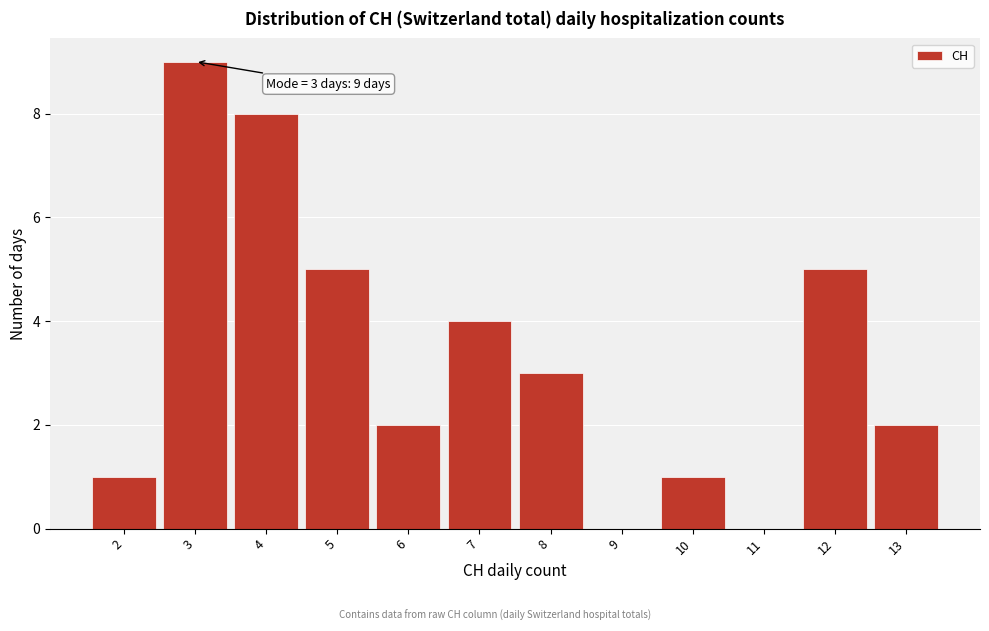

Over which range of the x-axis is the bar tallest?

2.5 to 3.5